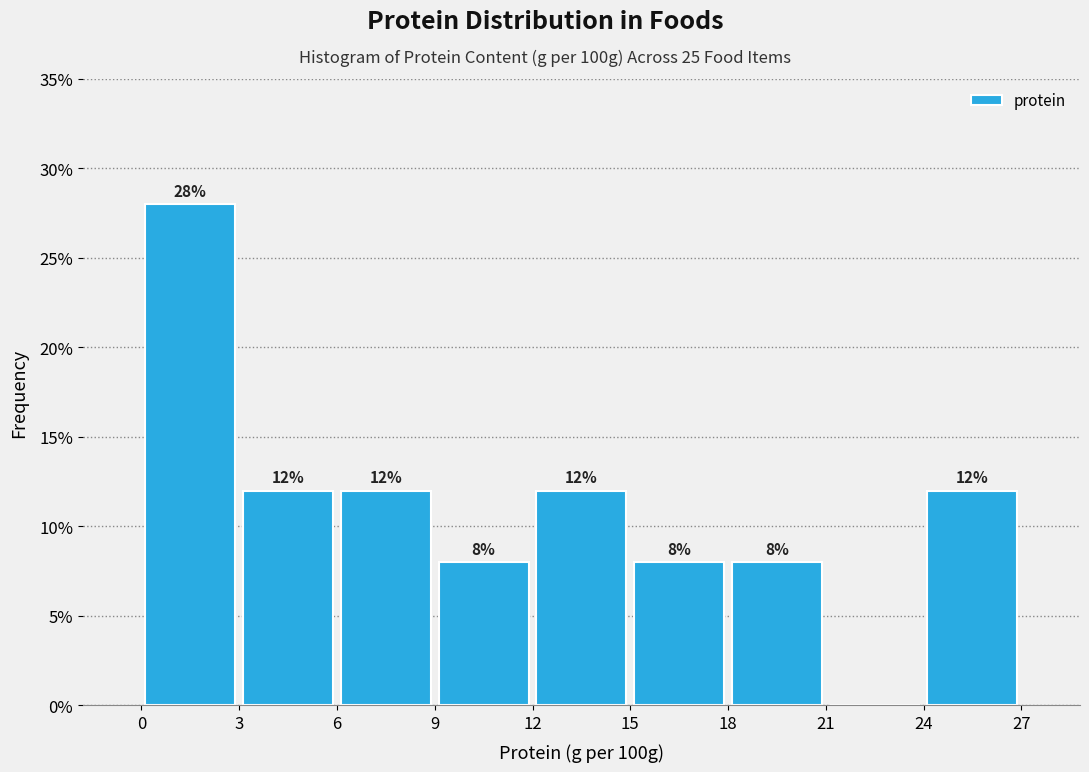

Over which range of the x-axis is the bar tallest?

0 to 3